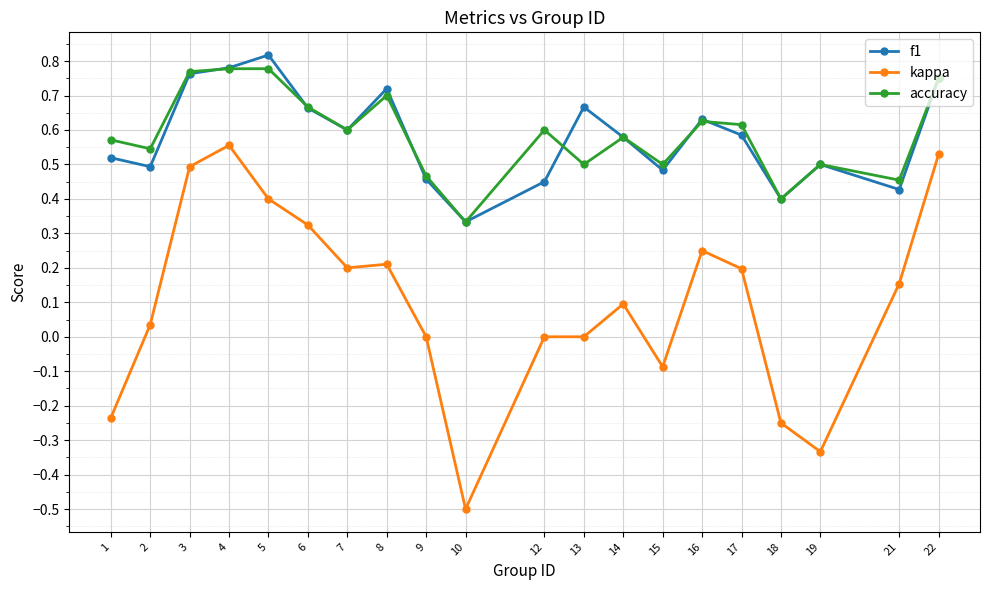

True or false: kappa has more than 1 points higher than both neighbors.

True